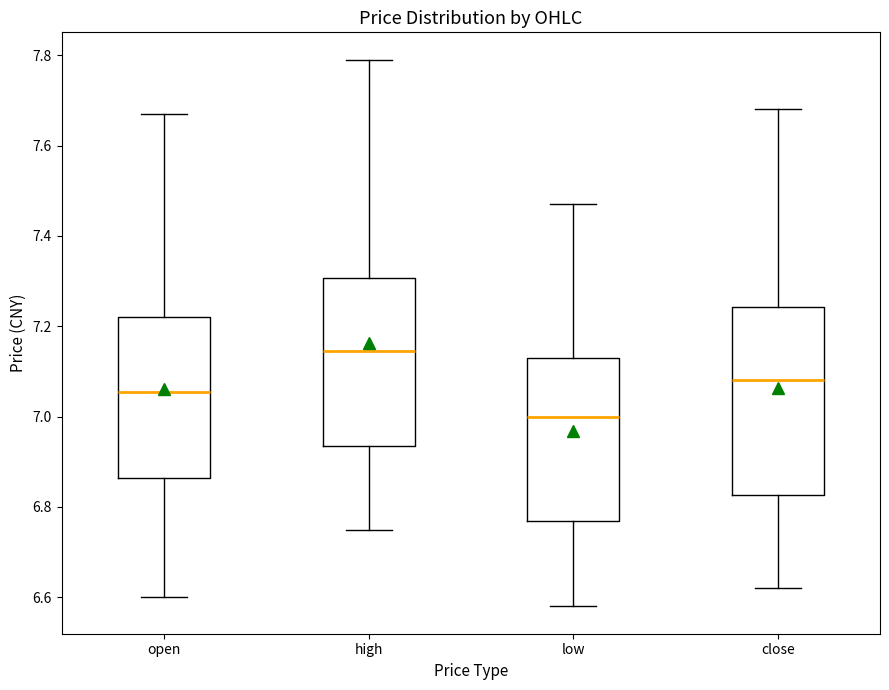

Which box has the highest median line?

high